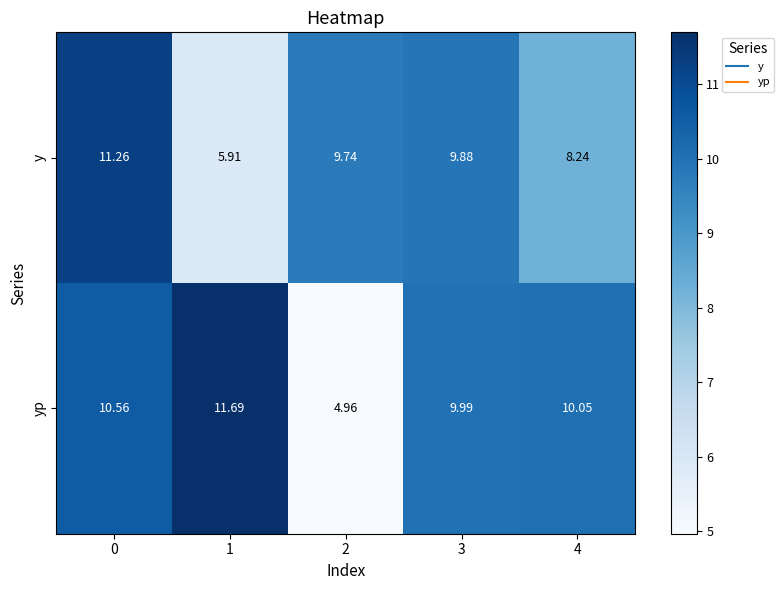

Rank the series by their average value, from lowest to highest.

y, yp